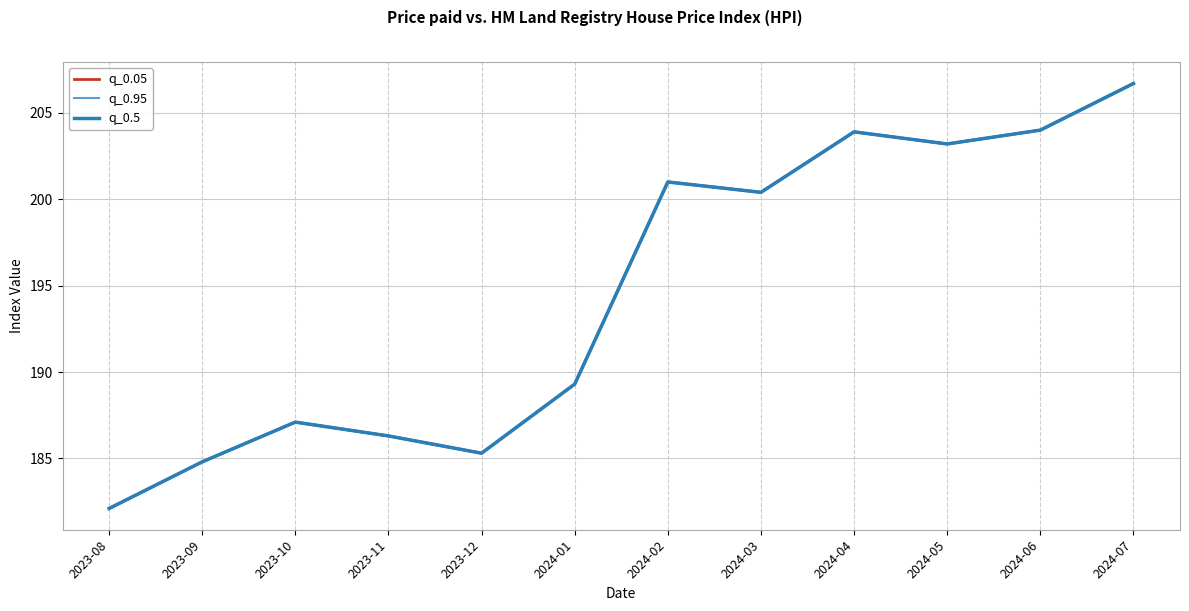

How many lines are shown in the chart?

3